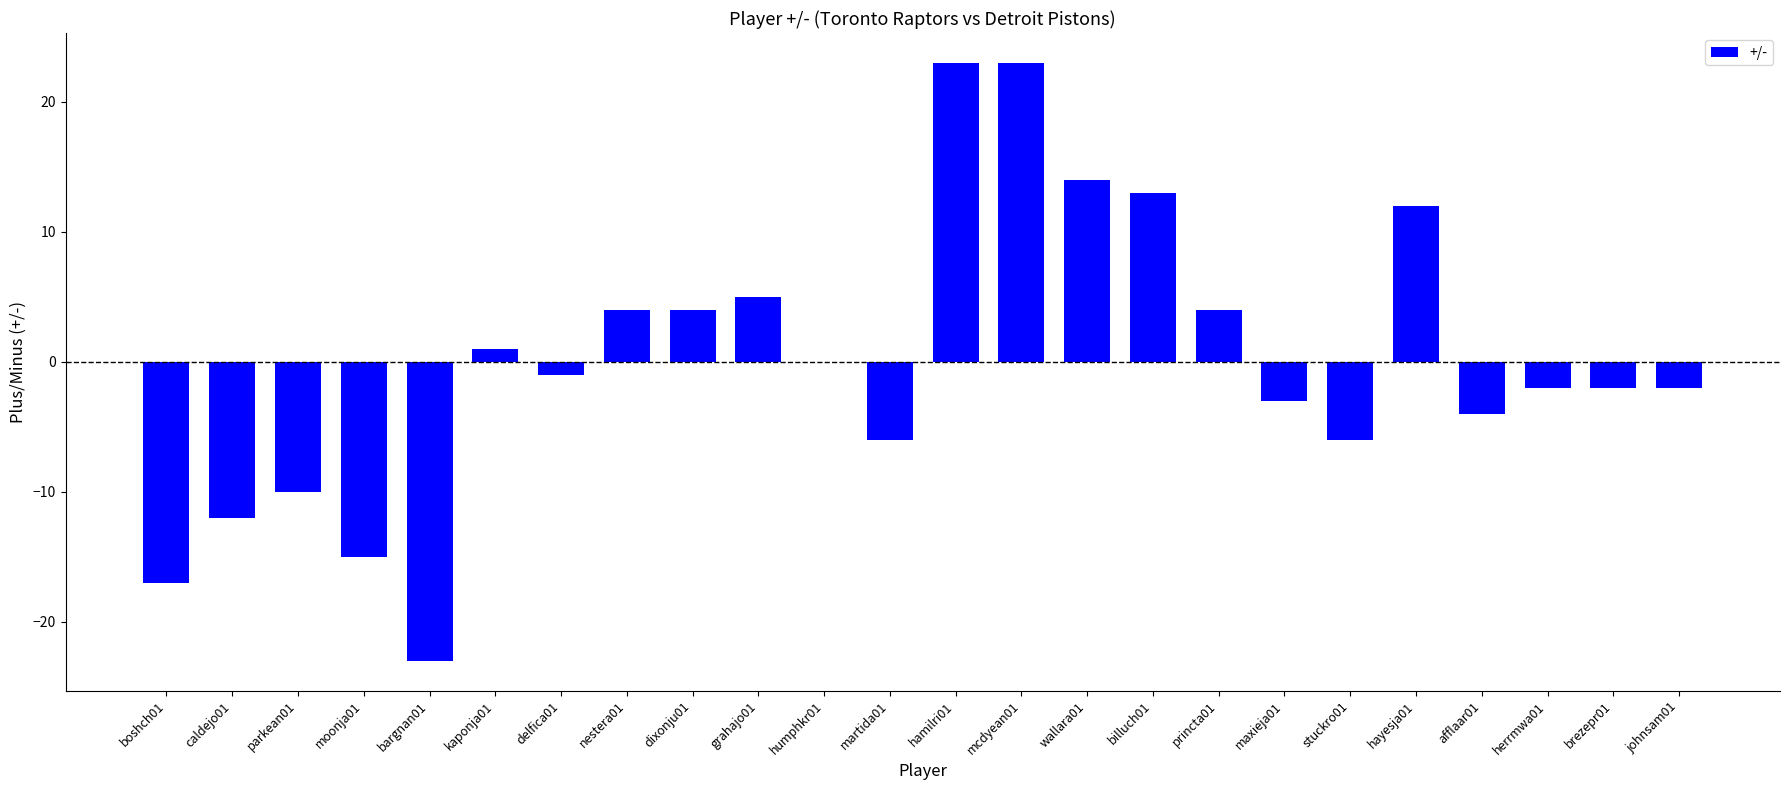

Count the number of categories in the chart.

24